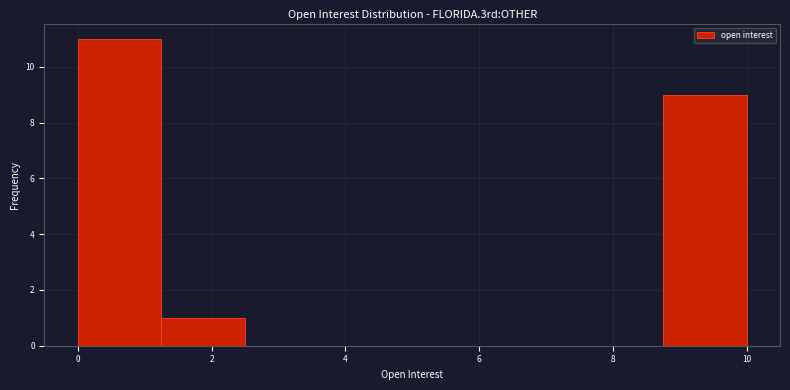

Which range on the x-axis has the tallest bar?

0.00 to 1.25